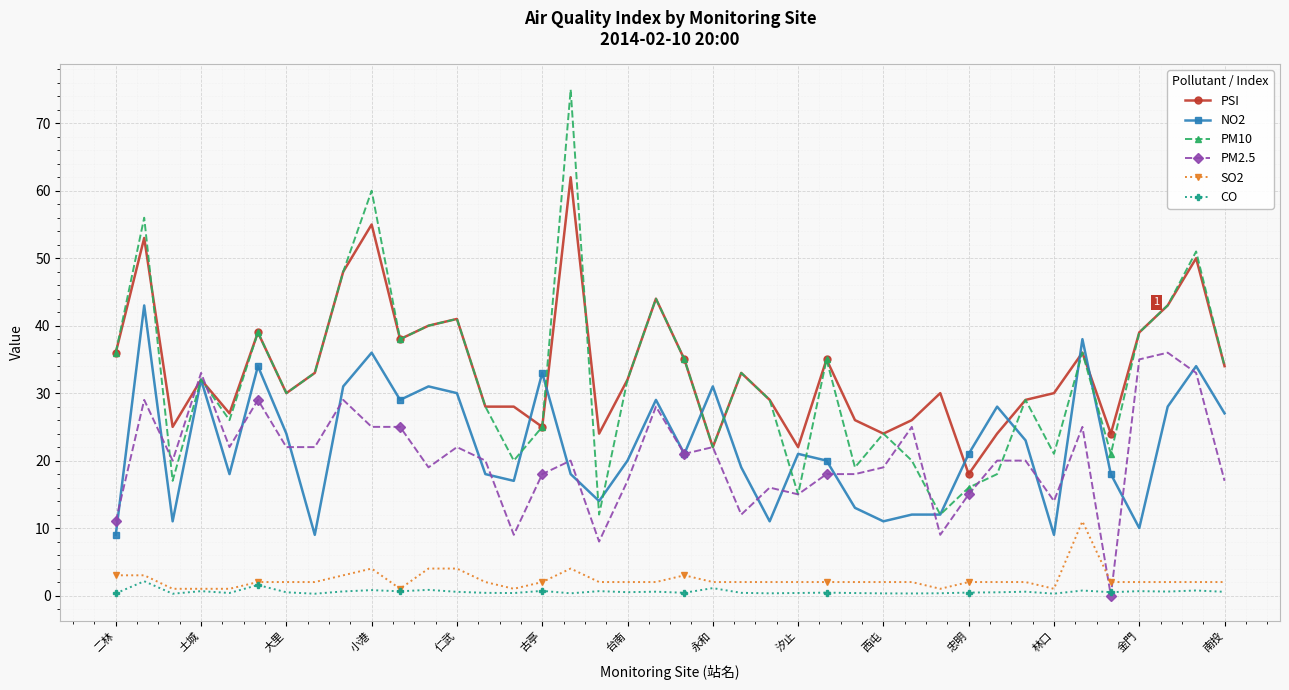

Is this an area chart (filled region under the line)?

No